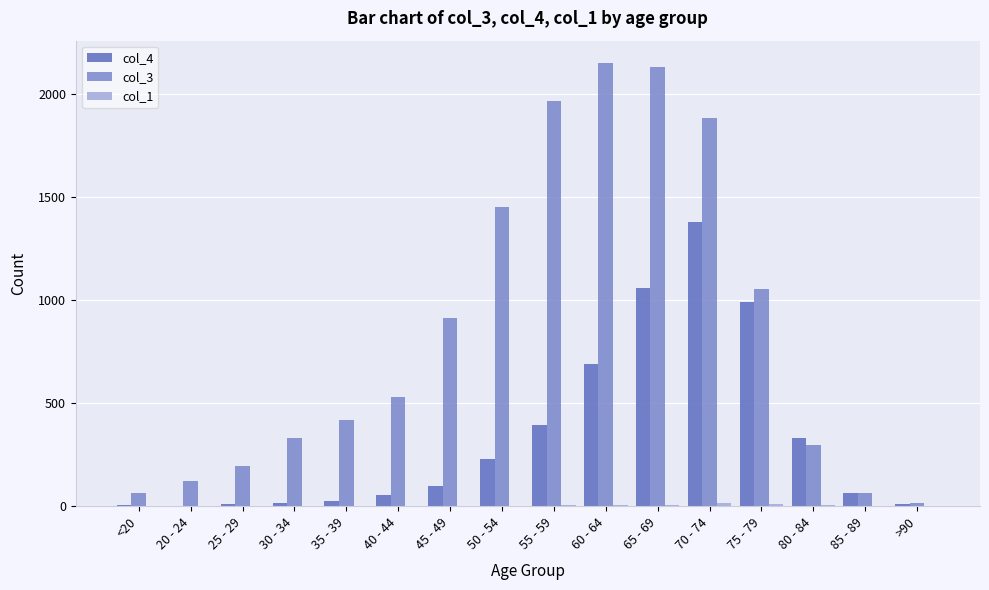

The value of col_3 at 65 - 69 is 1393. True or false?

False